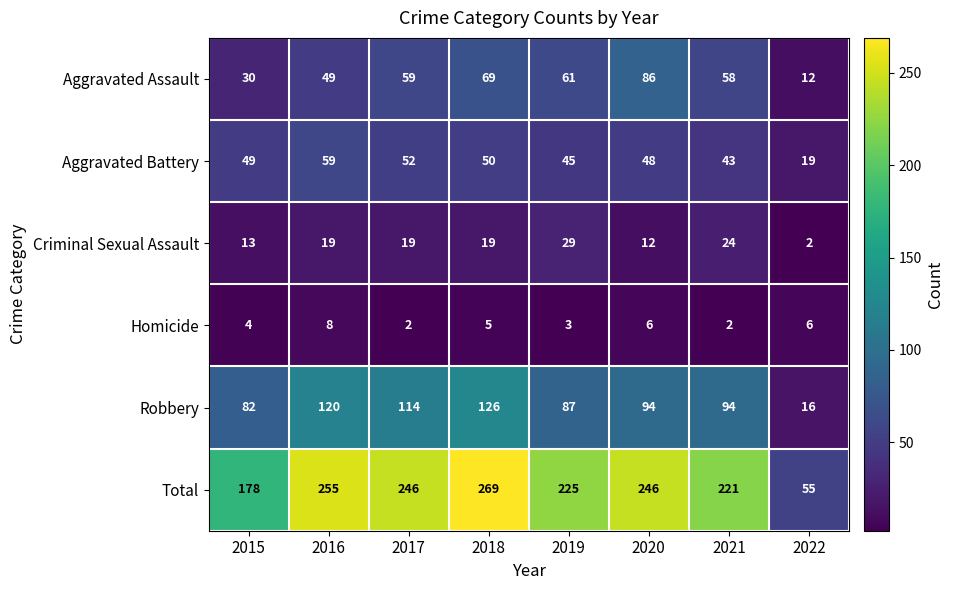

Which category has the highest value across all series?

2018